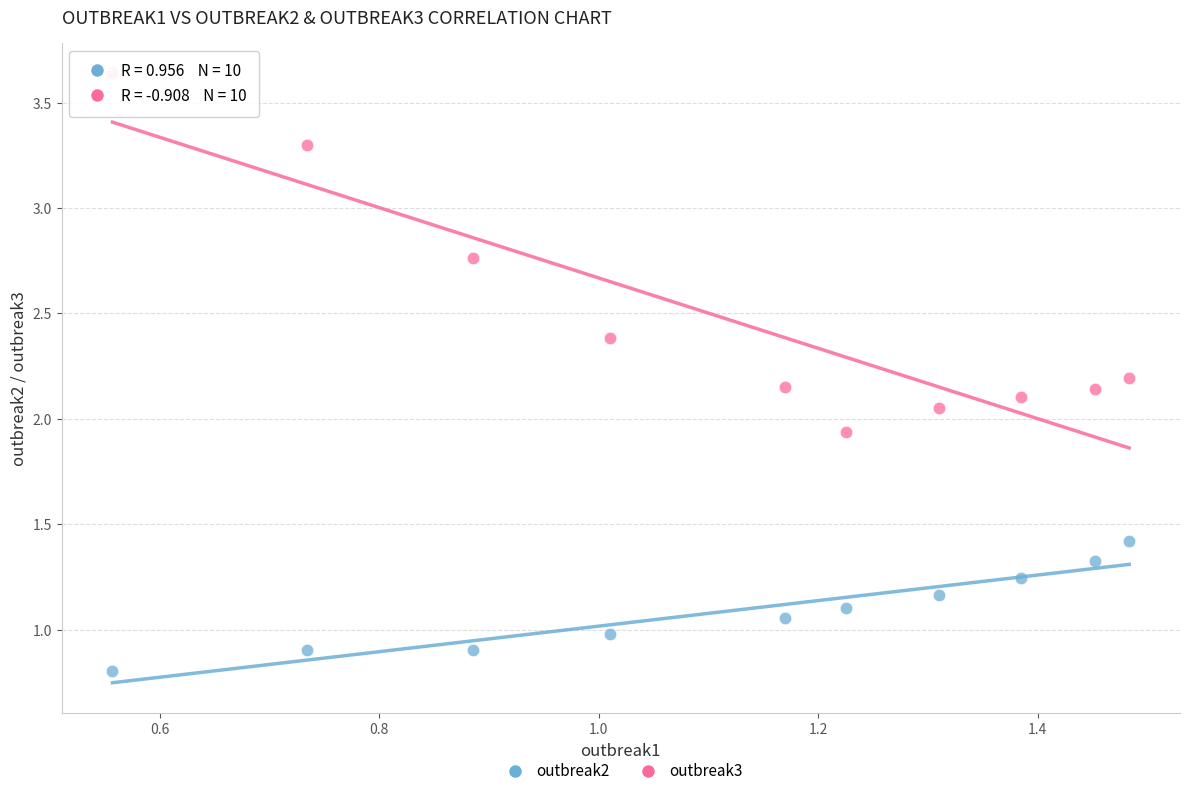

Which series has the largest Y range (max minus min)?

outbreak3